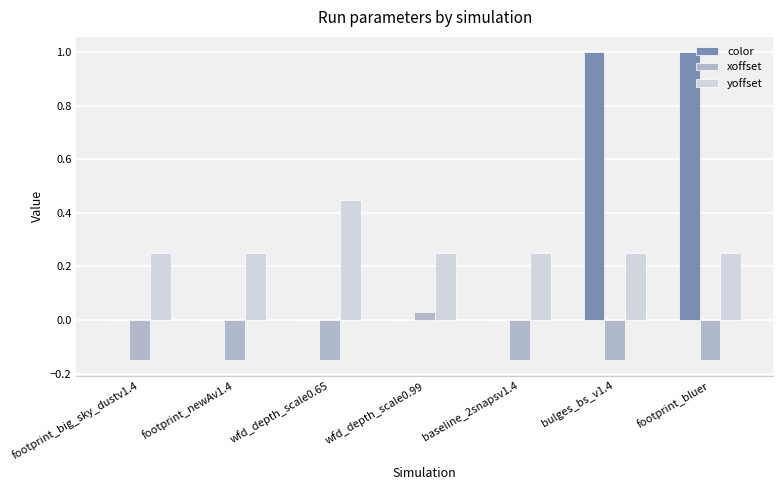

Is it true that xoffset equals -0.2 at footprint_newAv1.4?

False